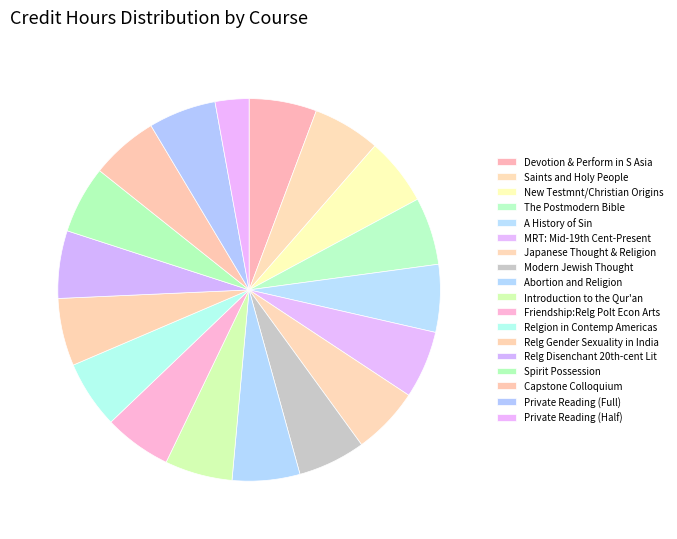

Between The Postmodern Bible and Spirit Possession, which is larger?

The Postmodern Bible